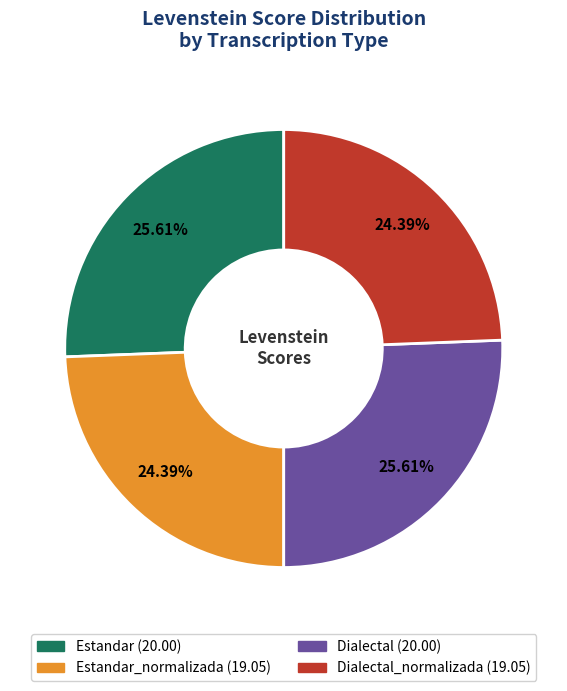

Is there any slice that represents more than half of the pie?

No